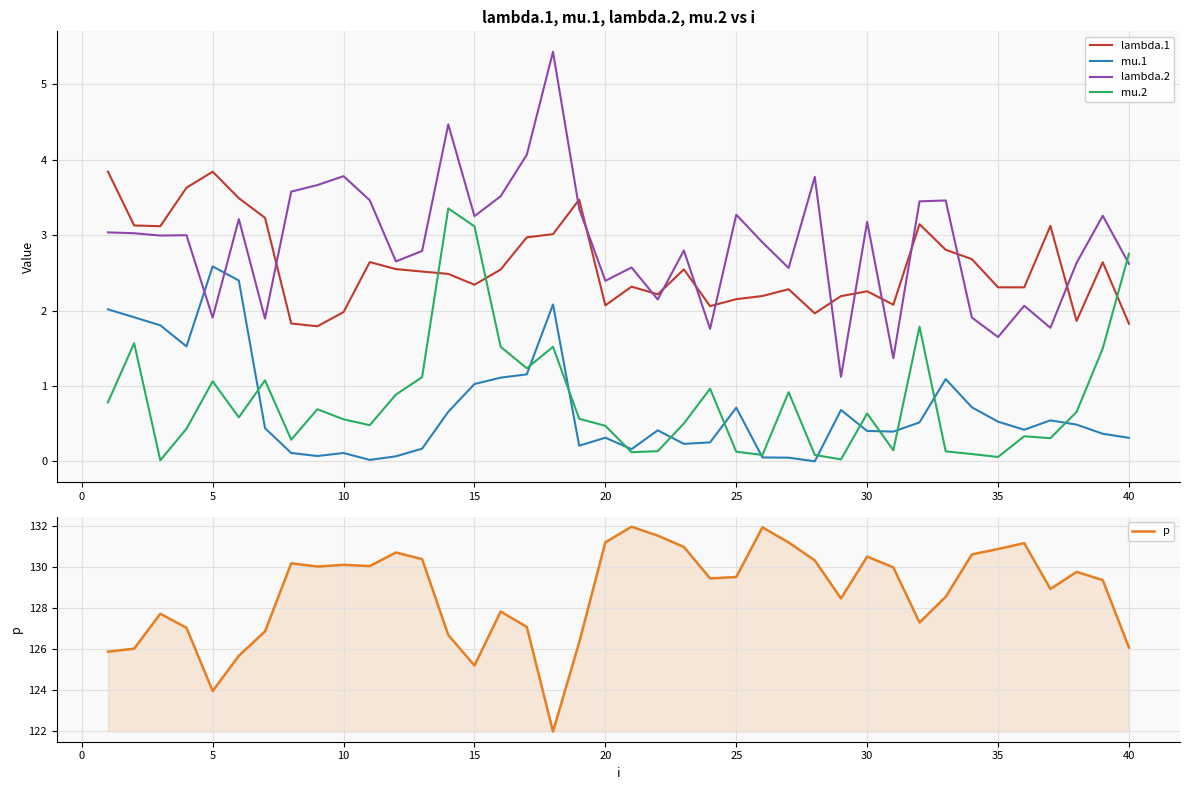

The value of lambda.2 at 25 is 4.6. True or false?

False